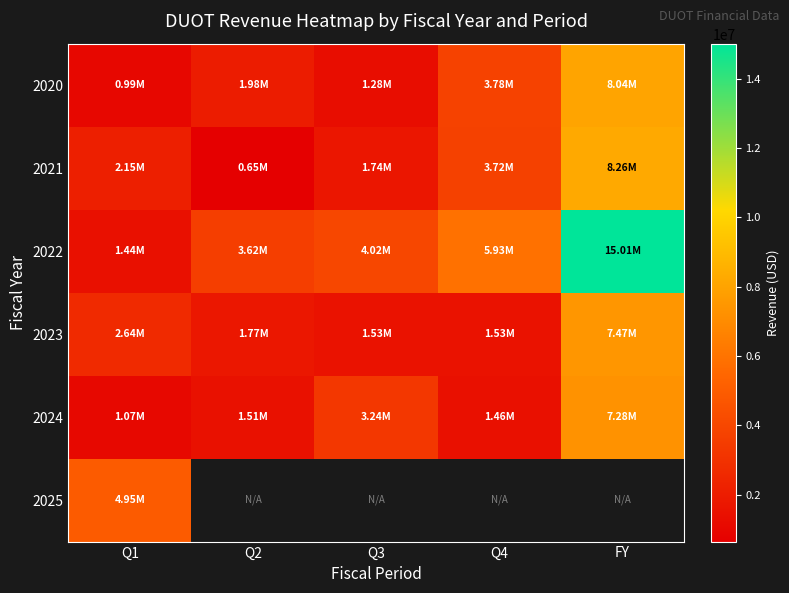

How many data points in 2020 are above 1982142?

2